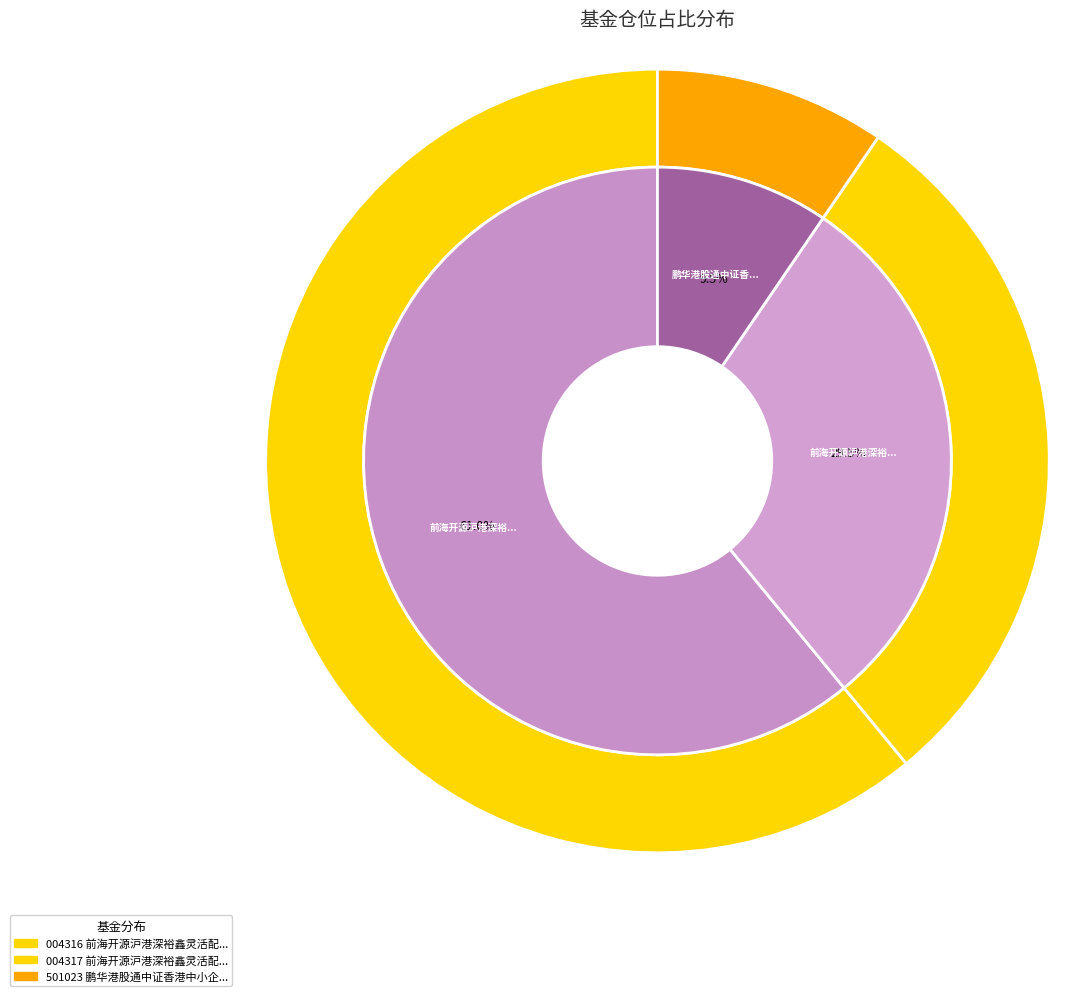

Which category has the biggest portion of the pie?

前海开源沪港深裕鑫灵活配置混合A